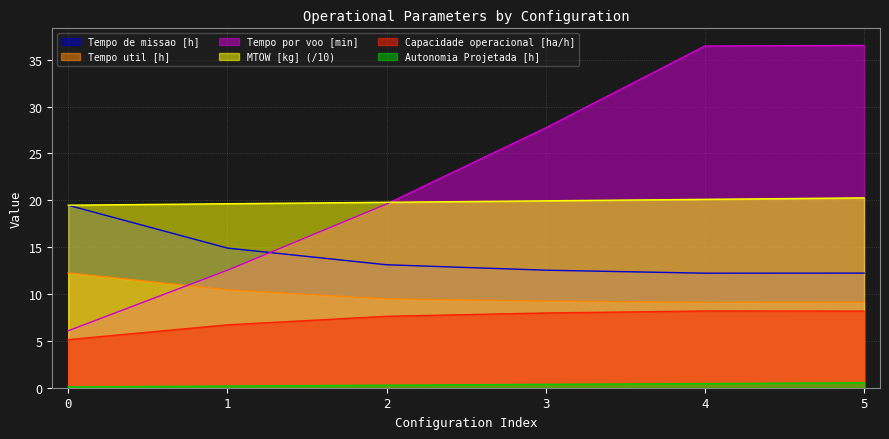

How many lines are shown in the chart?

6